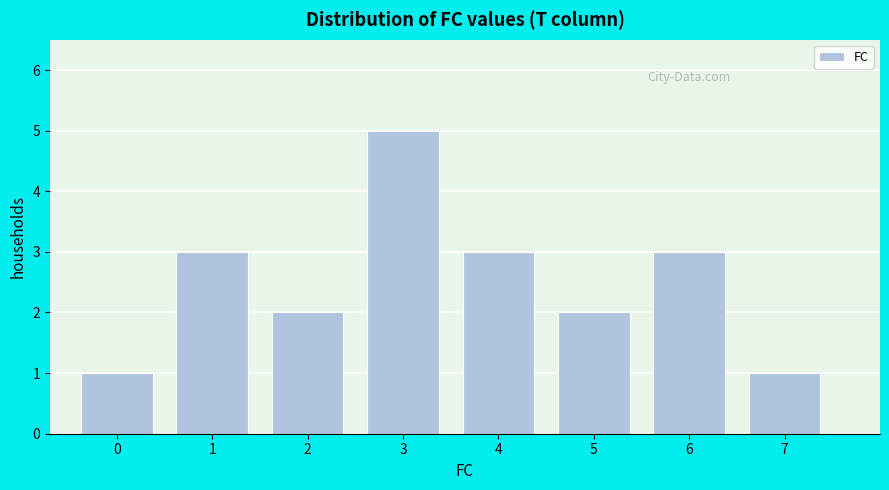

Reading left to right, list all the values displayed in this chart.

1	3	2	5	3	2	3	1